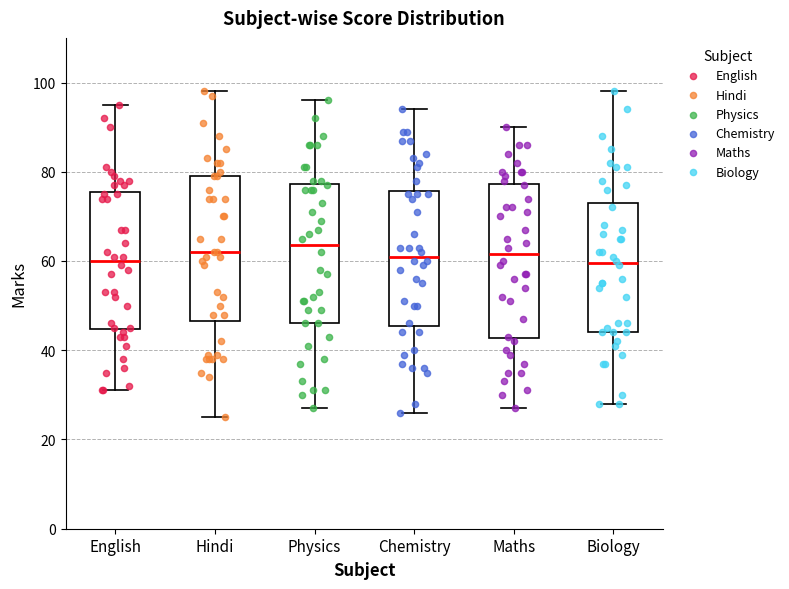

Where is the upper edge of the box for Chemistry on the y-axis? The values are not printed on the chart, so give them approximately, as read against the axis.

76